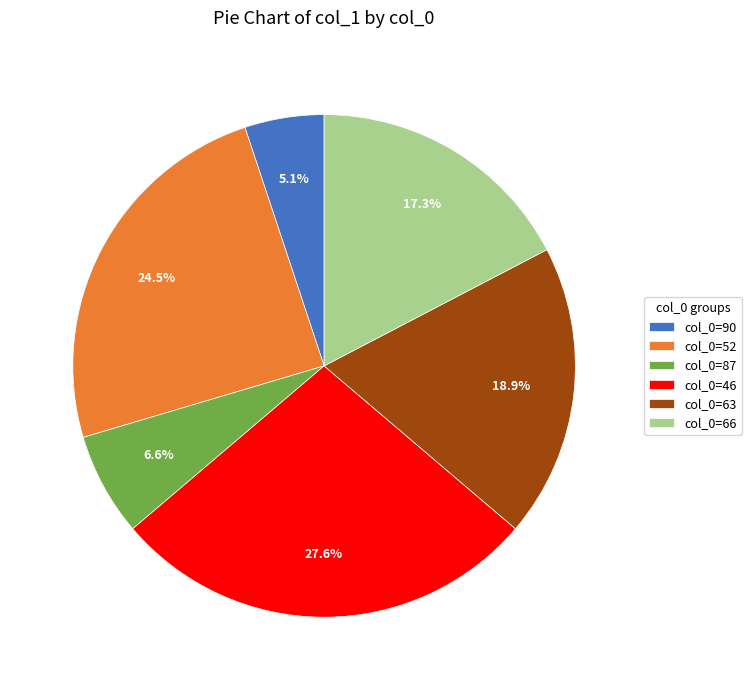

Does any single category account for the majority?

No